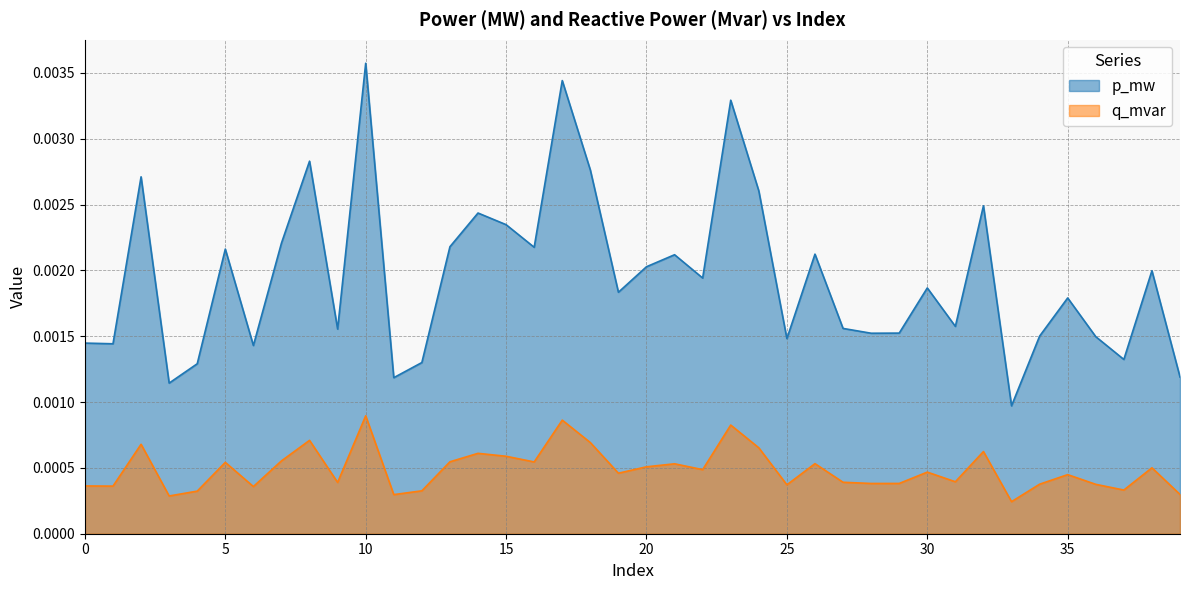

List the labels in order of p_mw value, largest first.

10, 17, 23, 8, 18, 2, 24, 32, 14, 15, 7, 13, 16, 5, 26, 21, 20, 38, 22, 30, 19, 35, 31, 27, 9, 29, 28, 34, 36, 25, 0, 1, 6, 37, 12, 4, 39, 11, 3, 33